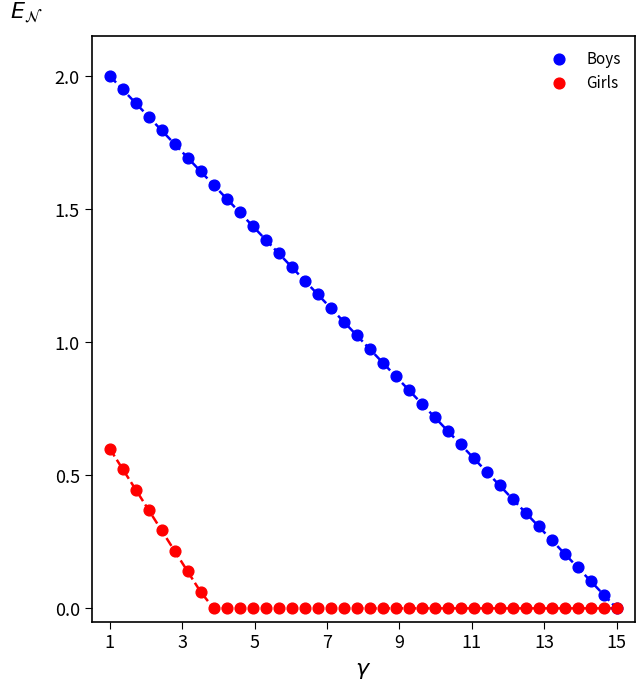

Which series reaches the maximum Y coordinate?

Boys